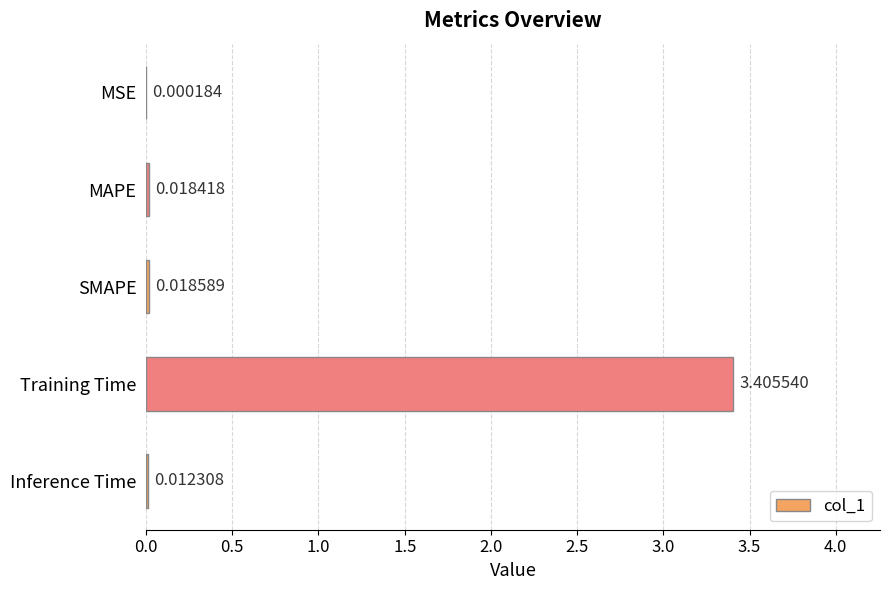

Which has a higher value, SMAPE or MSE?

SMAPE